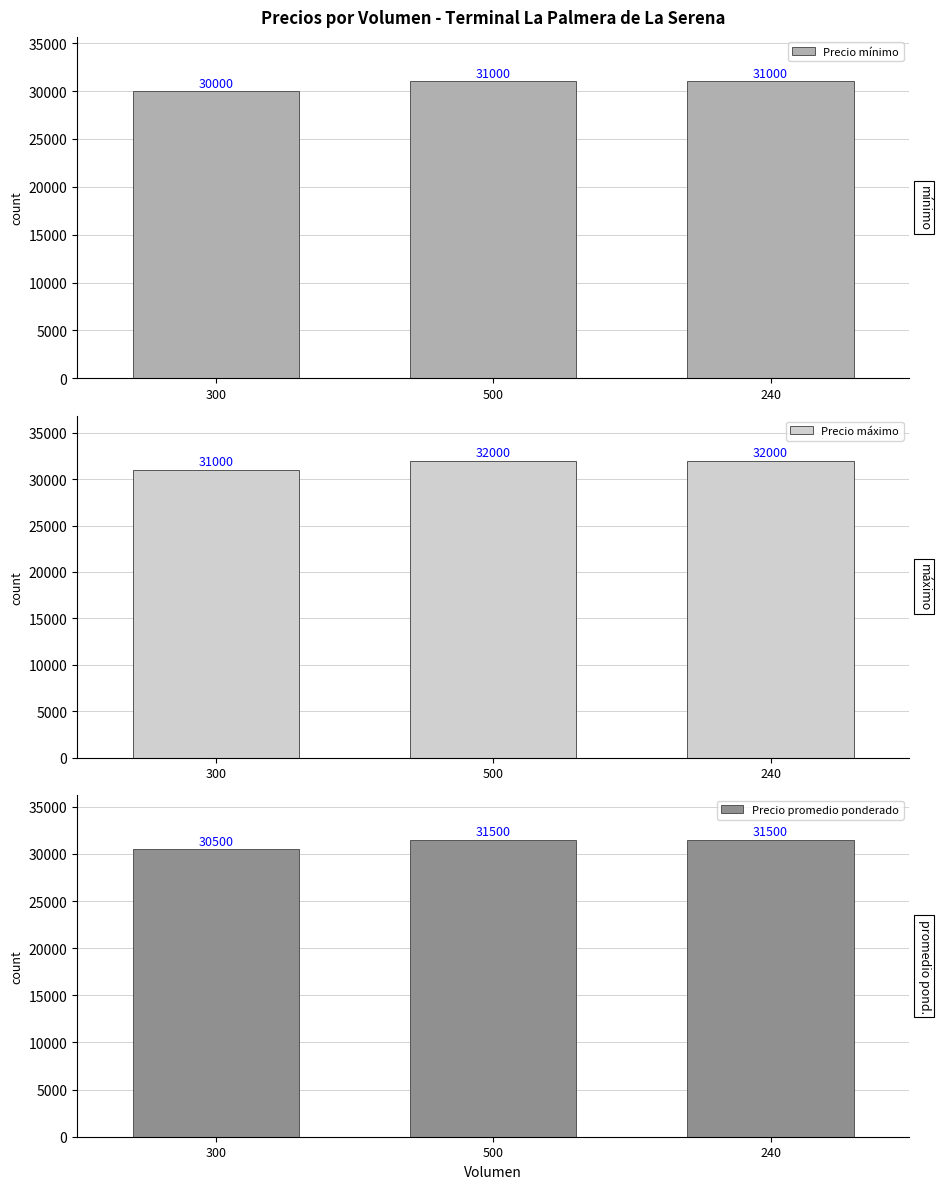

What is the difference between the Precio mínimo values at 300 and 500?

1000